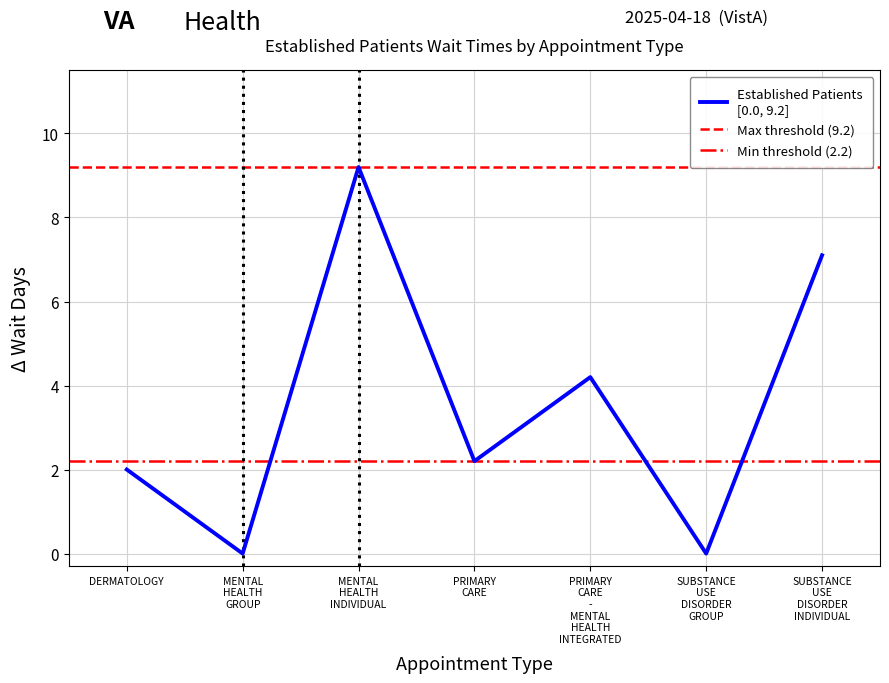

Reading left to right, what are all the values shown in this chart?

2.0	0.0	9.2	2.2	4.2	0.0	7.1